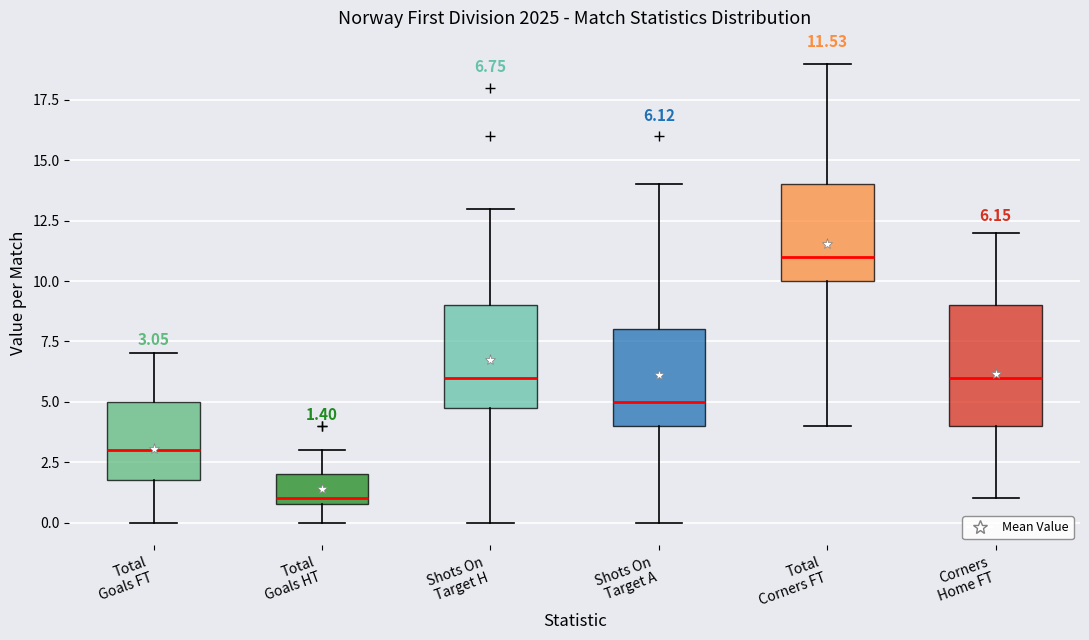

Which box is the tallest, from its lower edge to its upper edge?

Corners Home FT